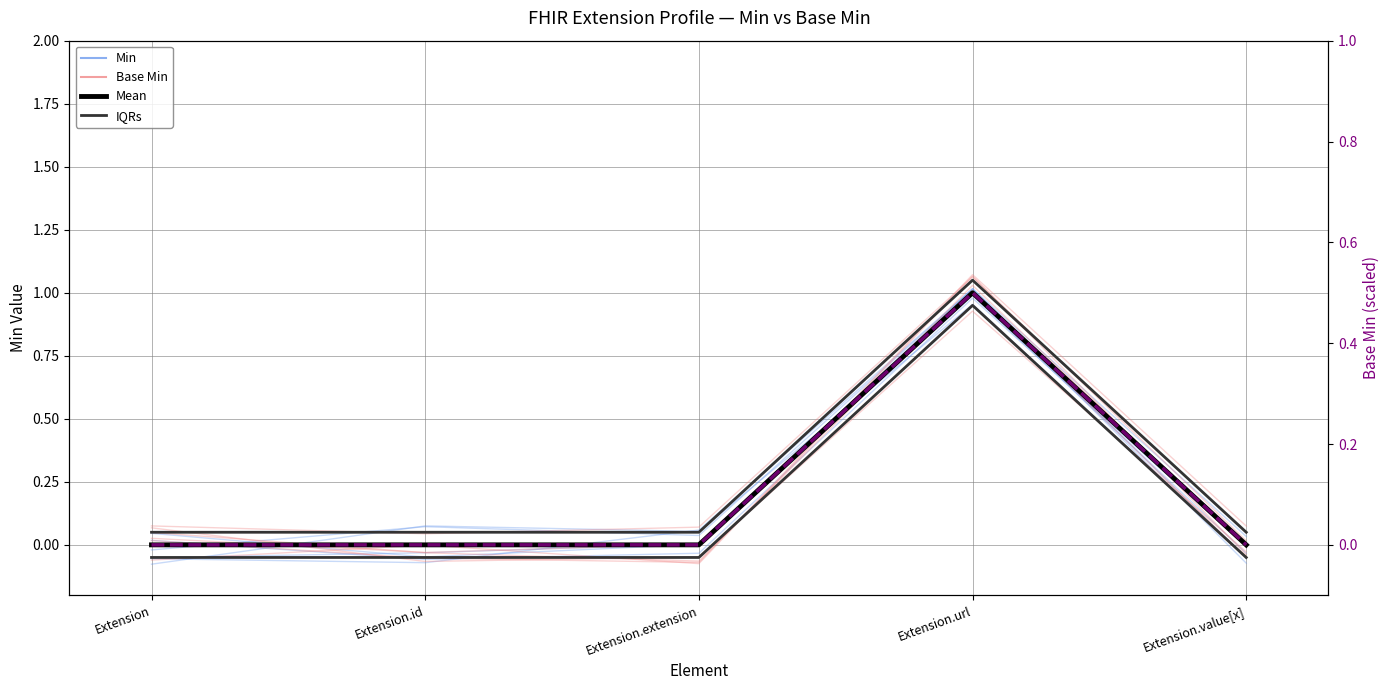

True or false: Mean has a value of 0.0 at Extension.extension.

True